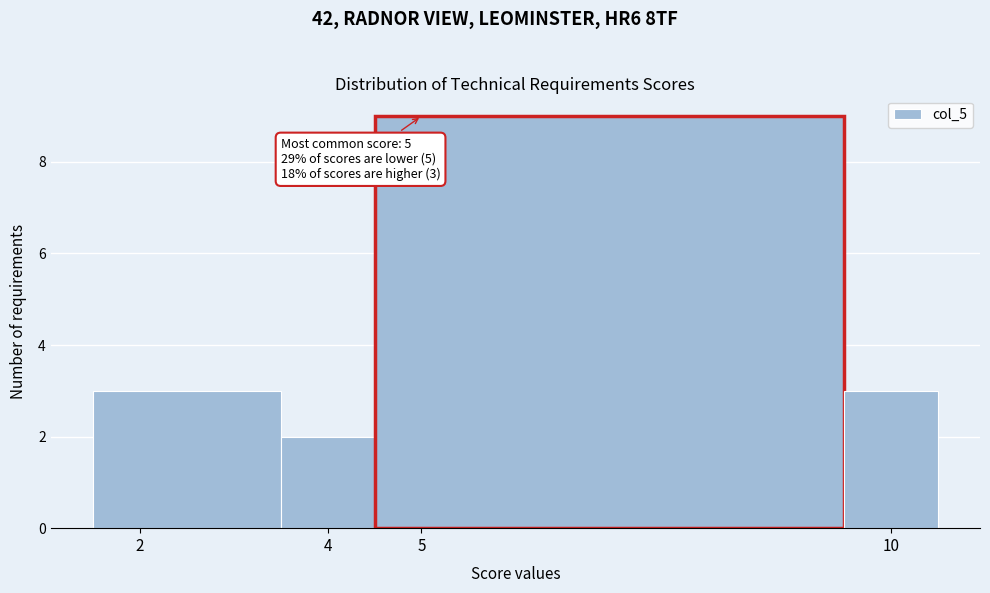

Over which range of the x-axis is the bar tallest?

4.5 to 9.5